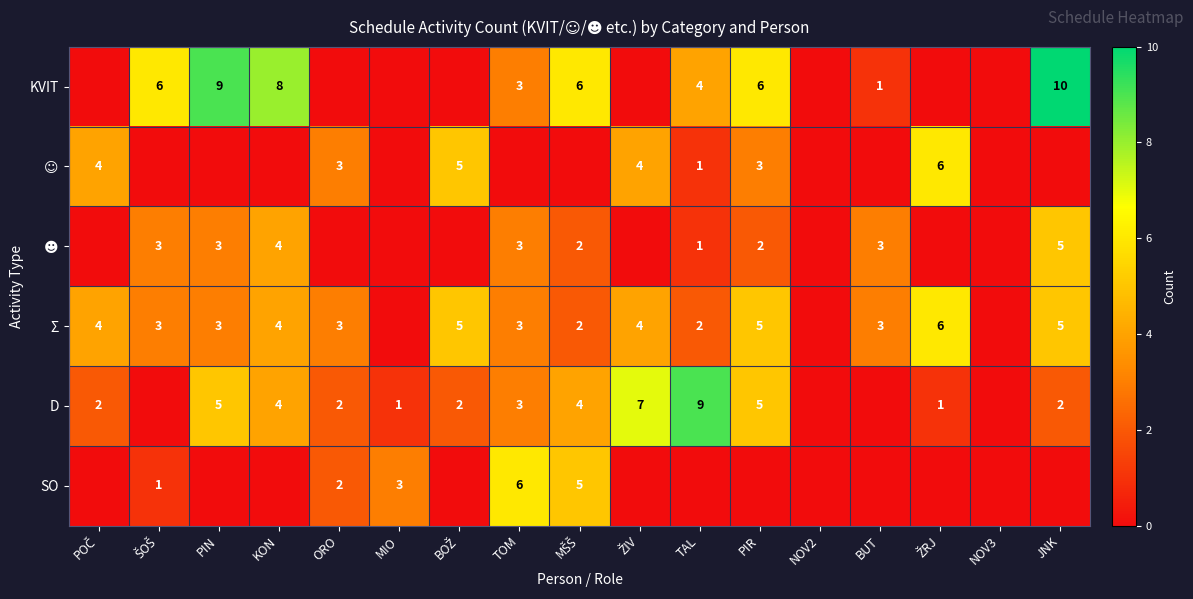

Between MŠŠ and PIR, which is larger?

MŠŠ